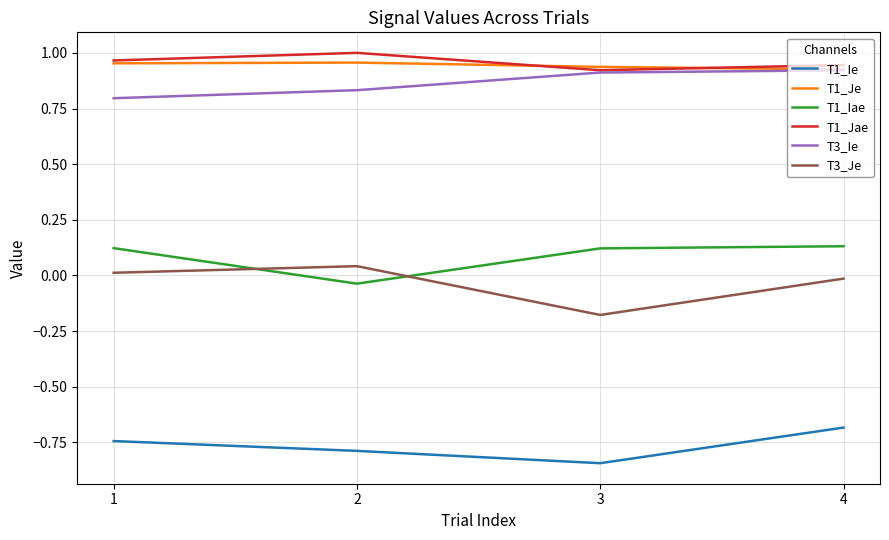

What is the sum of all T3_Ie values?

3.5